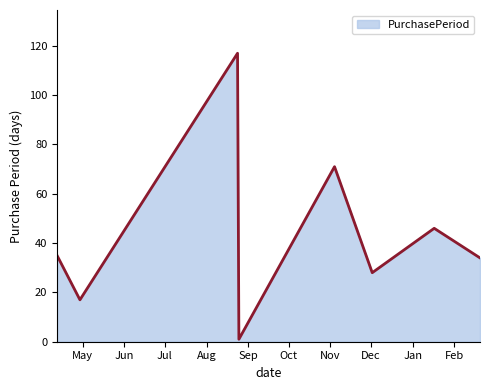

What is the smallest value displayed?

1